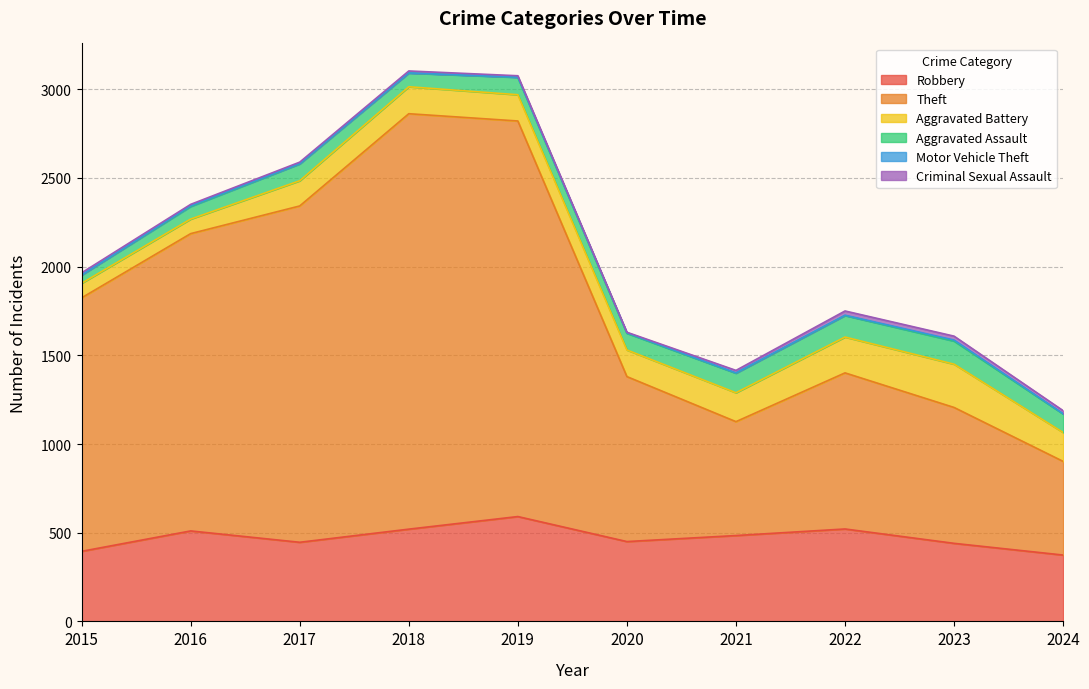

What is the value of the Robbery point at the 4th from the left?

520